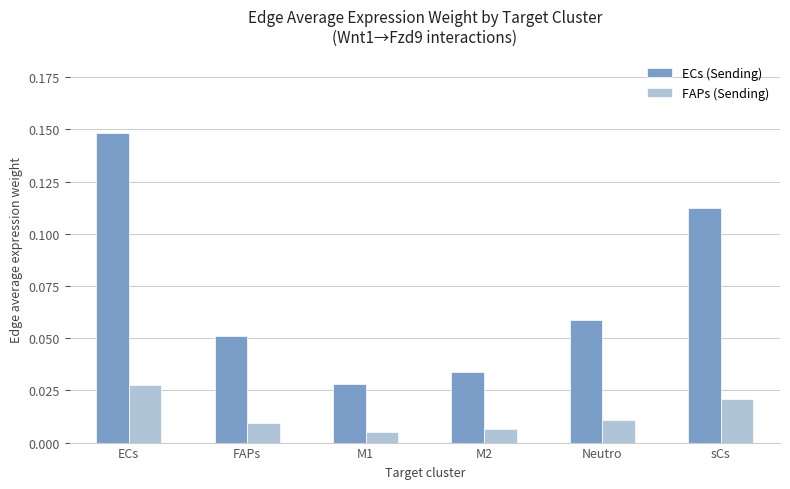

Rank the series by their maximum value, from lowest to highest.

FAPs (Sending), ECs (Sending)